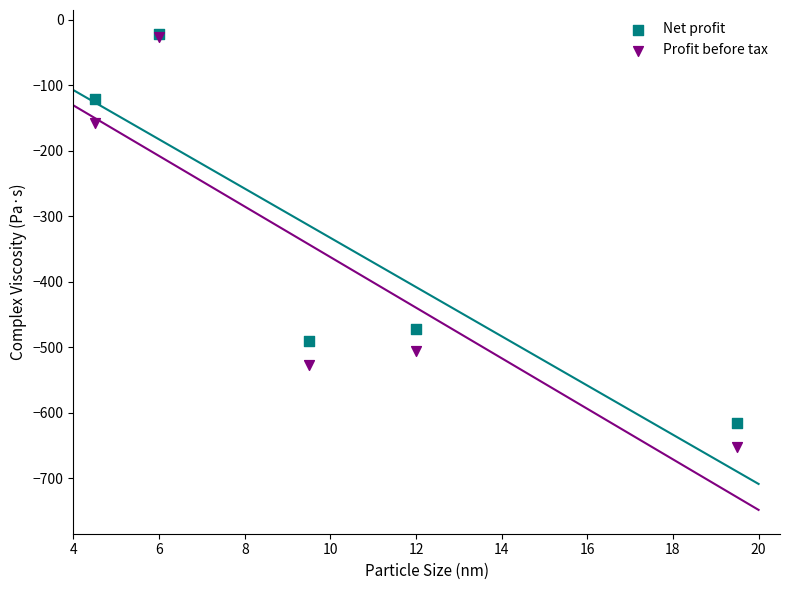

In the Profit before tax series, what Y value is closest to -339?

-505.8